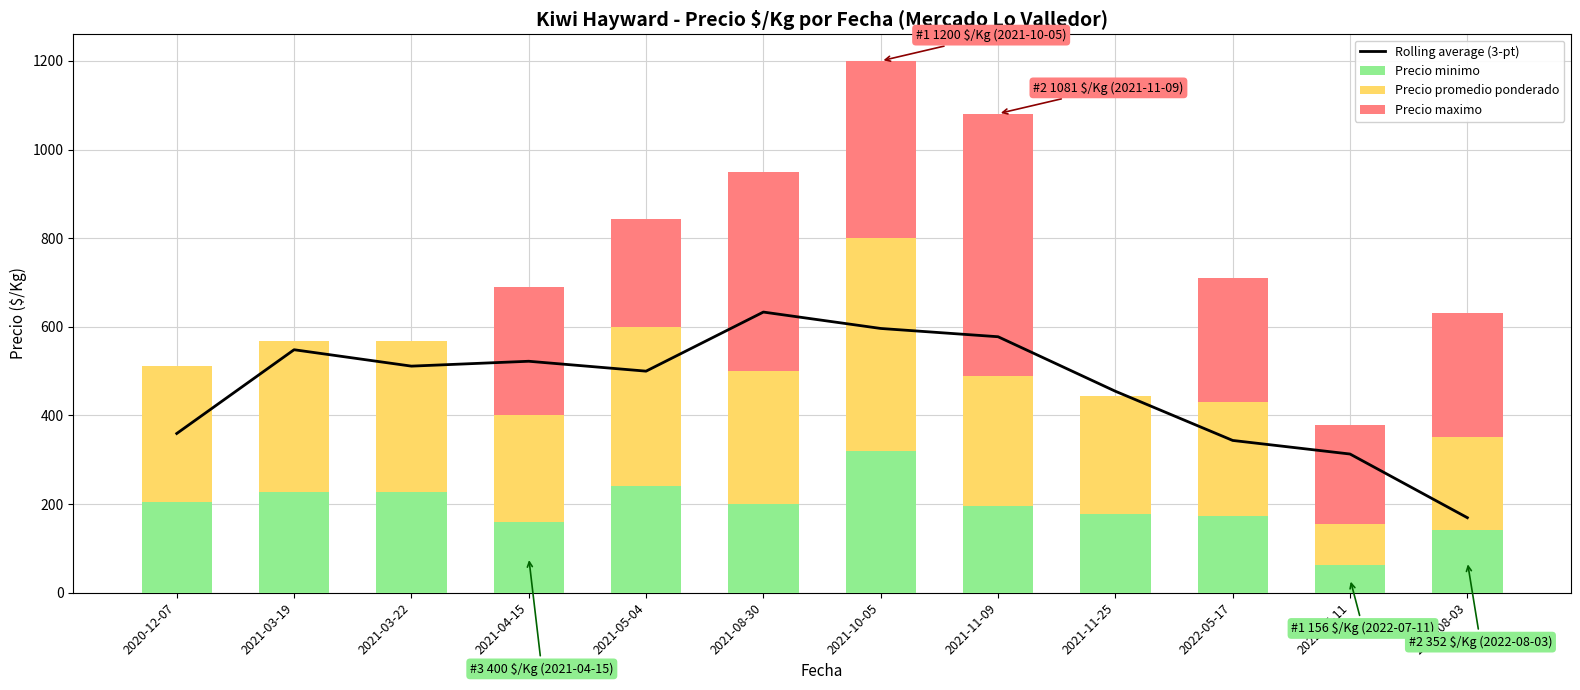

Reading left to right, list all the values displayed in this chart.

Rolling average (3-pt): 2020-12-07=359.3	2021-03-19=548.3	2021-03-22=511.3	2021-04-15=522.3	2021-05-04=500.0	2021-08-30=633.3	2021-10-05=596.3	2021-11-09=577.7	2021-11-25=454.7	2022-05-17=343.7	2022-07-11=313.0	2022-08-03=169.3
Precio minimo: 2020-12-07=204.4	2021-03-19=226.8	2021-03-22=226.8	2021-04-15=160.0	2021-05-04=240.0	2021-08-30=200.0	2021-10-05=320.0	2021-11-09=195.6	2021-11-25=177.6	2022-05-17=172.4	2022-07-11=62.4	2022-08-03=140.8
Precio promedio ponderado: 2020-12-07=306.6	2021-03-19=340.2	2021-03-22=340.2	2021-04-15=240.0	2021-05-04=360.0	2021-08-30=300.0	2021-10-05=480.0	2021-11-09=293.4	2021-11-25=266.4	2022-05-17=258.6	2022-07-11=93.6	2022-08-03=211.2
Precio maximo: 2020-12-07=0.0	2021-03-19=0.0	2021-03-22=0.0	2021-04-15=289.0	2021-05-04=244.0	2021-08-30=450.0	2021-10-05=400.0	2021-11-09=592.0	2021-11-25=0.0	2022-05-17=280.0	2022-07-11=222.0	2022-08-03=280.0